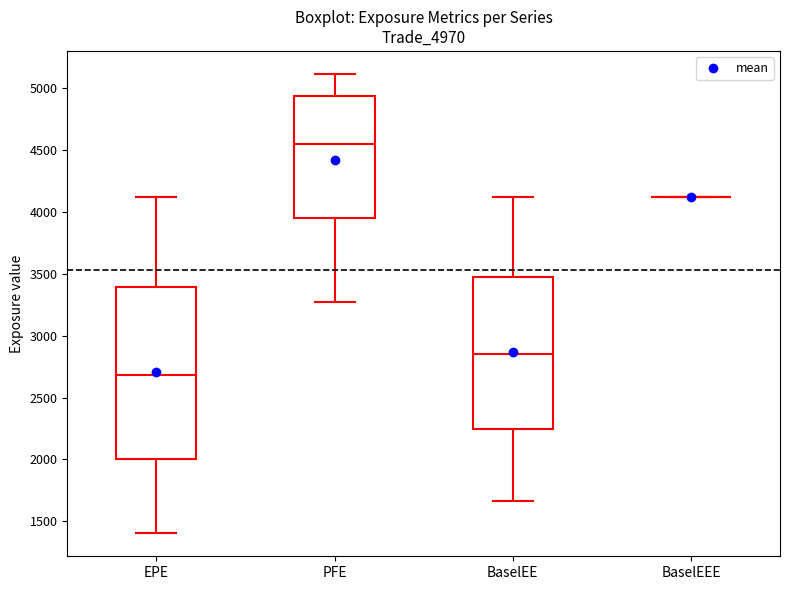

Reading left to right, read every box against the y-axis: the position of its median line, the range the box covers, and the ends of its whiskers. The values are not printed on the chart, so give them approximately, as read against the axis.

EPE: median 2700, box 2000 to 3400, whiskers 1400 to 4100
PFE: median 4550, box 3950 to 4950, whiskers 3250 to 5100
BaselEE: median 2850, box 2250 to 3450, whiskers 1650 to 4100
BaselEEE: box collapsed to a line at 4100, whiskers 4100 to 4100